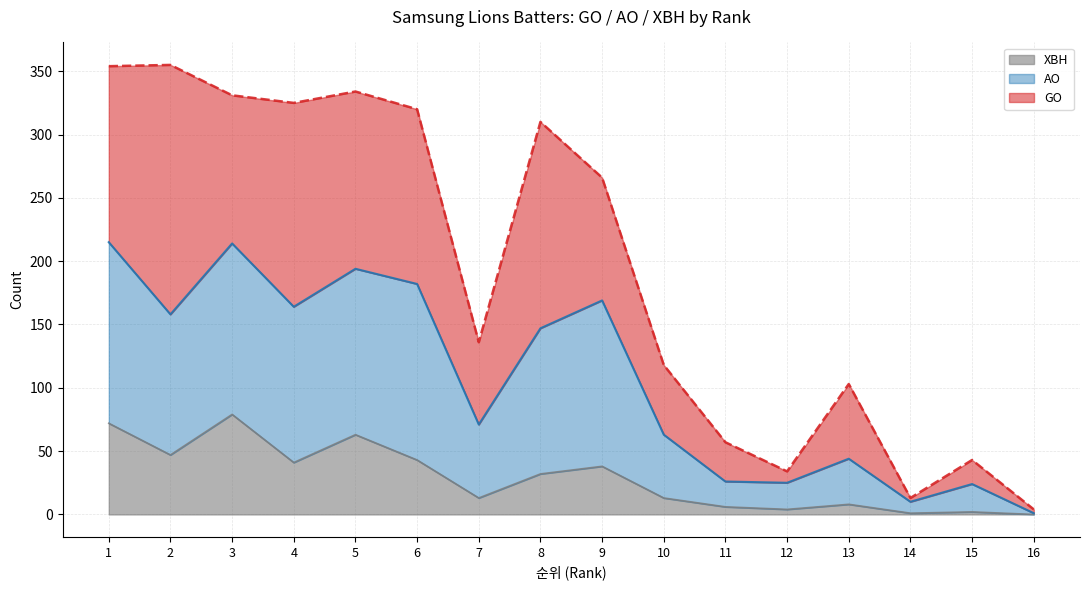

True or false: XBH has more than 1 points higher than both neighbors.

True